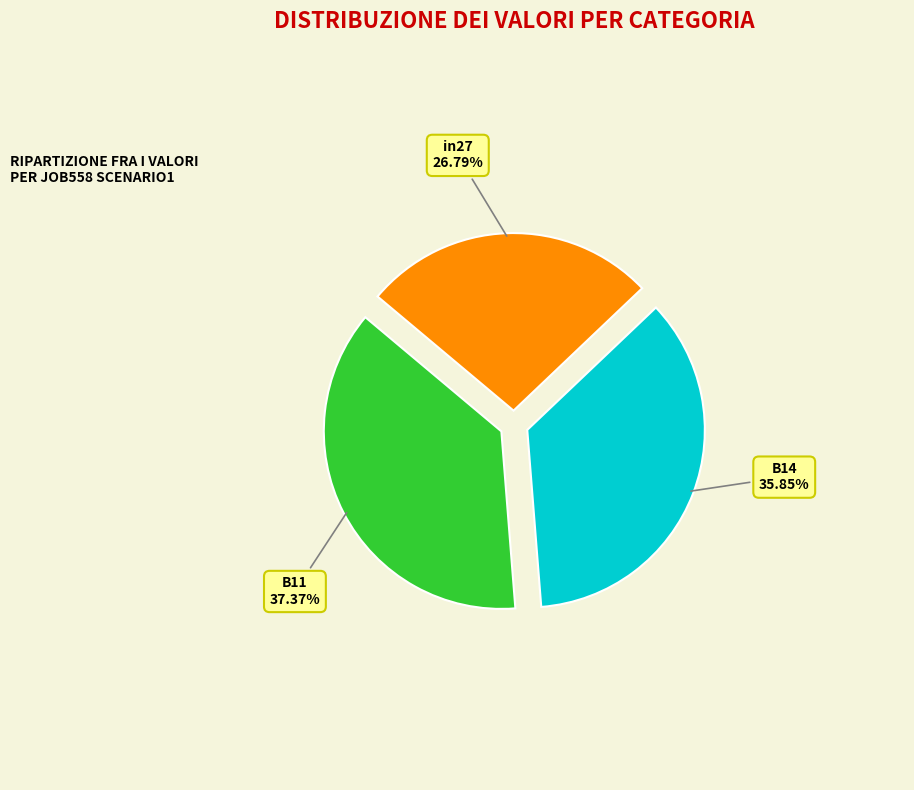

How many slices are in this pie chart?

3